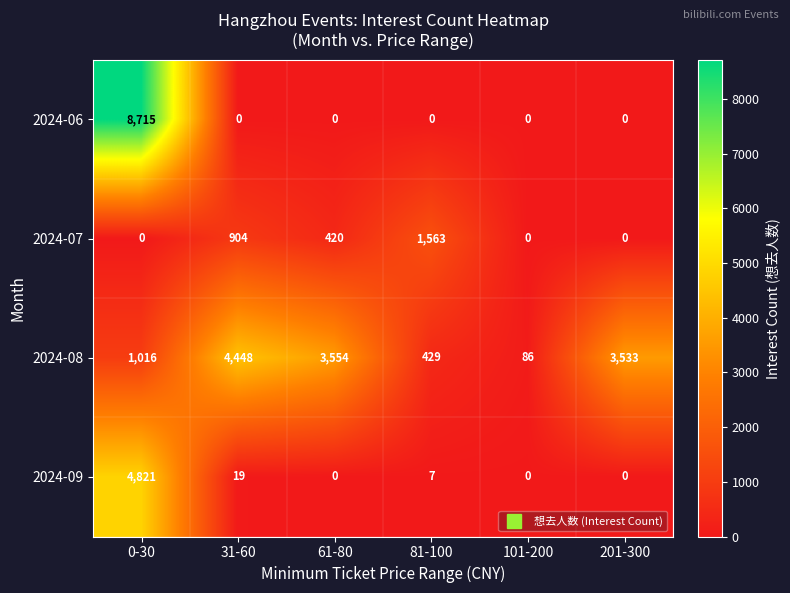

Reading right to left, transcribe all the data shown in this chart.

2024-06: 0	0	0	0	0	8715
2024-07: 0	0	1563	420	904	0
2024-08: 3533	86	429	3554	4448	1016
2024-09: 0	0	7	0	19	4821